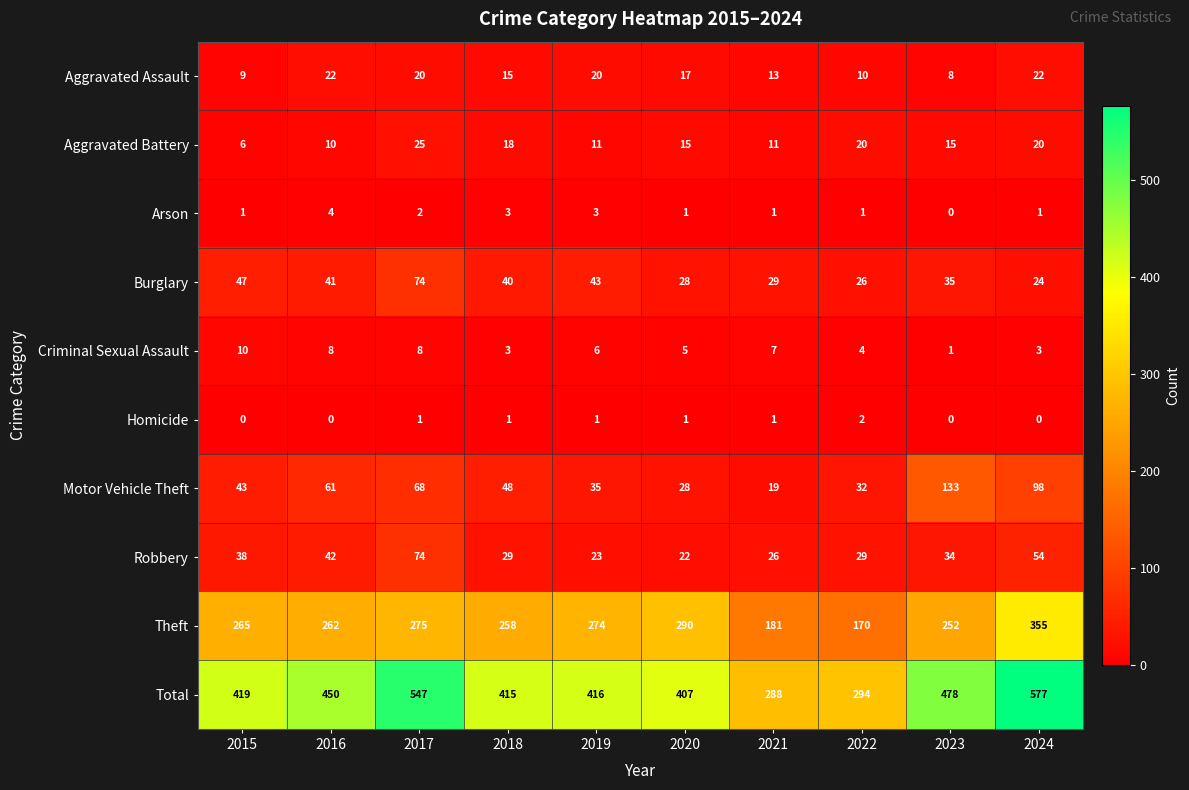

Is it true that Theft equals 392 at 2016?

False